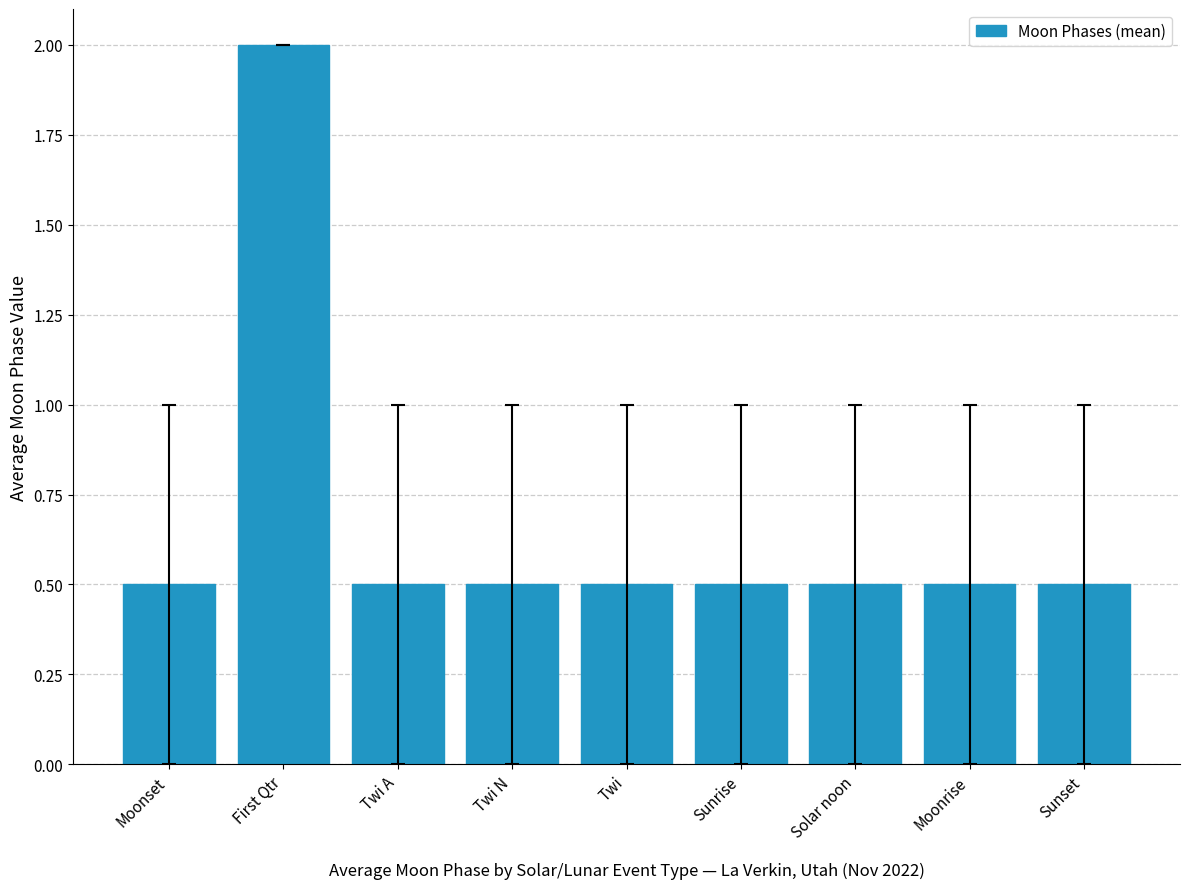

What is the label of the 7th bar from the left?

Solar noon